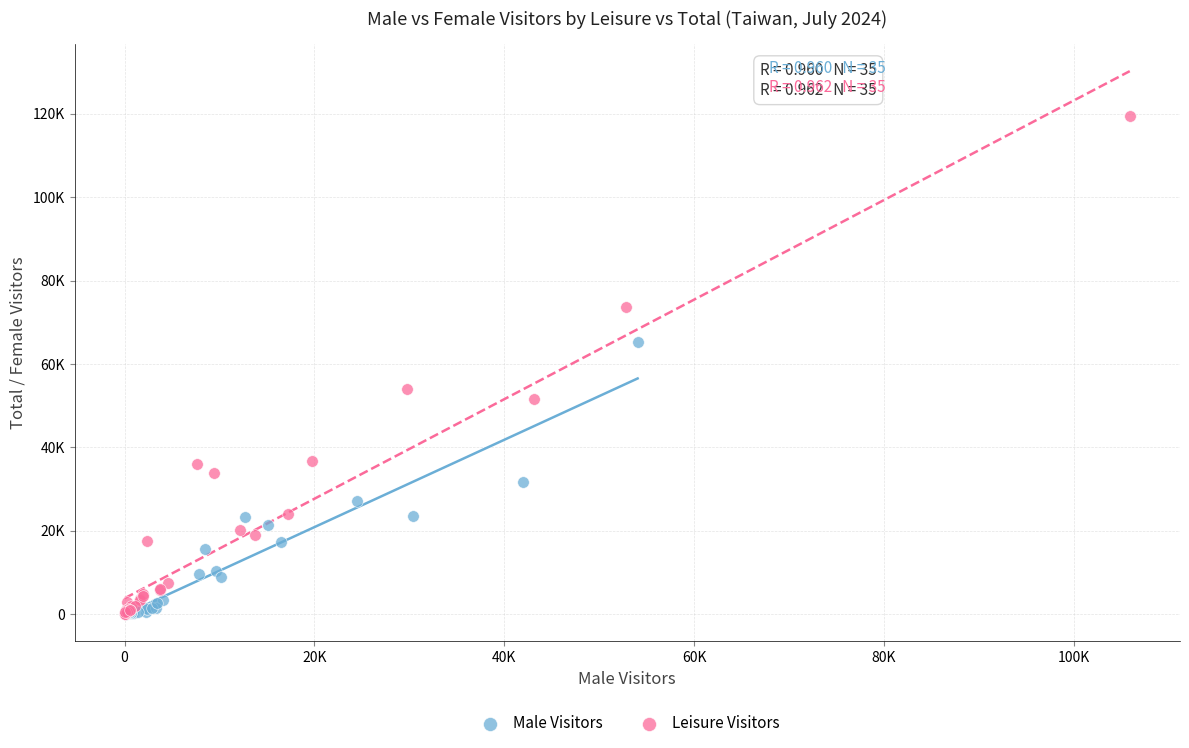

What are all the series names shown in the legend?

Male Visitors, Leisure Visitors